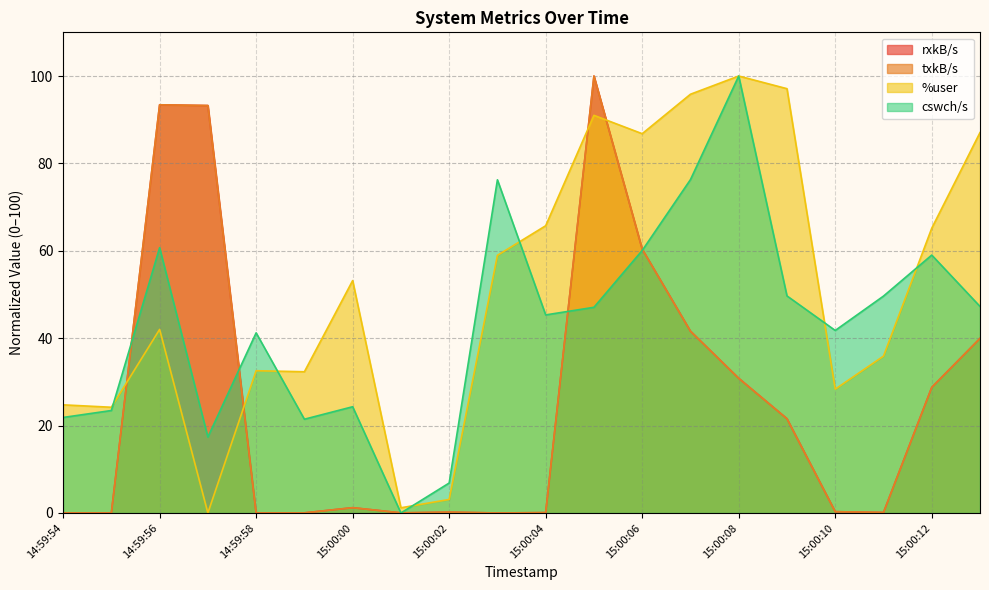

What is the value of the cswch/s point at the 3rd from the left?

60.7